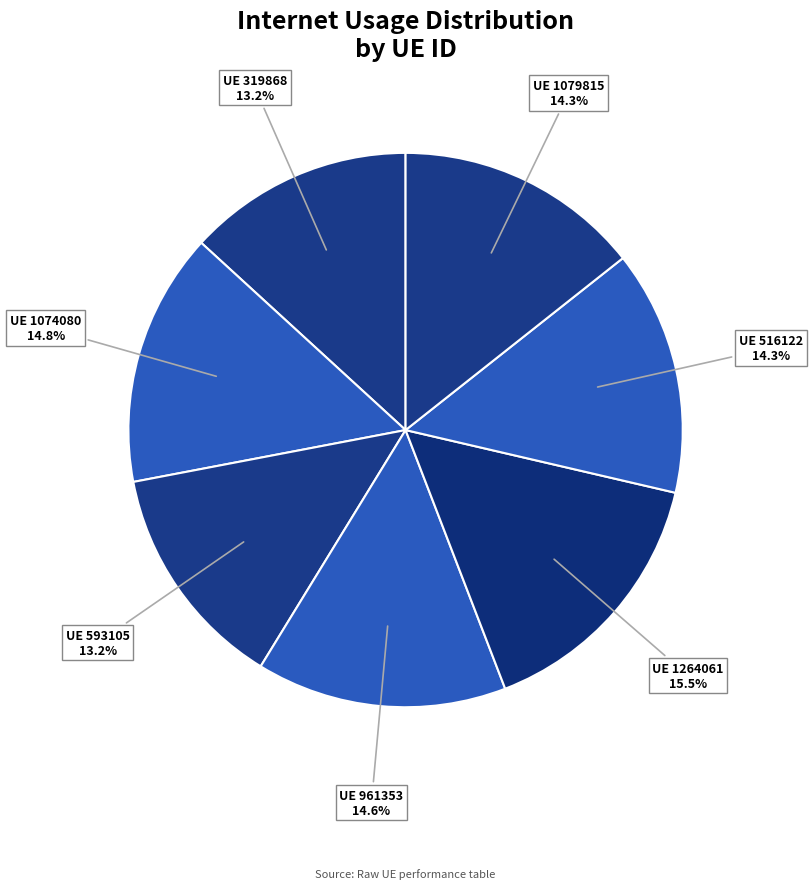

Rank the categories by value from highest to lowest.

1264061, 1074080, 961353, 1079815, 516122, 593105, 319868